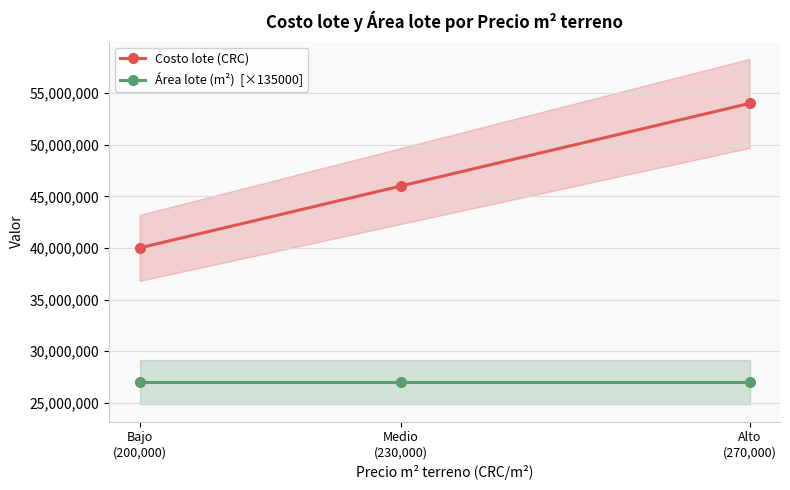

What is the approximate value of Costo lote (CRC) at Alto
(270,000), to the nearest 100?

54000000